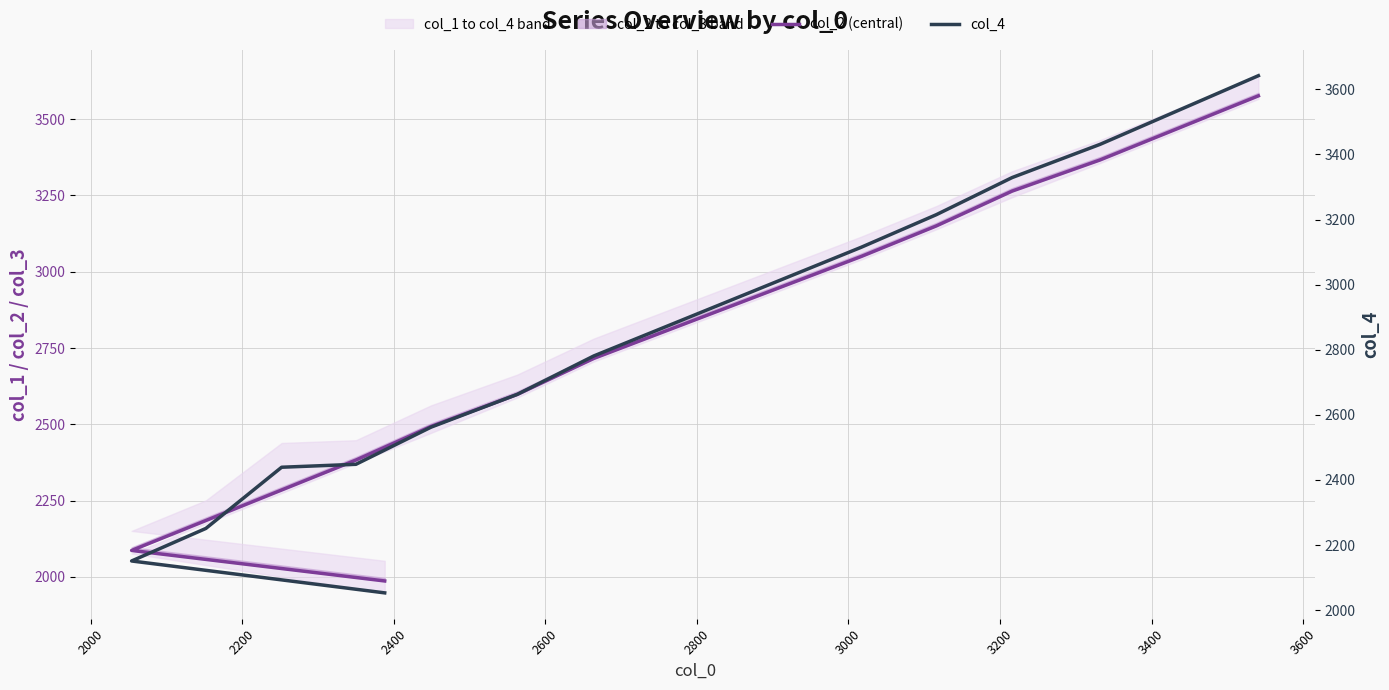

Reading right to left, what are all the values shown in this chart?

col_2 (central): 3576	3366	3264	3150	3050	2716	2598	2493	2383	2285	2185	2087	1987
col_4: 3642	3431	3329	3215	3115	2781	2663	2562	2448	2439	2251	2151	2053